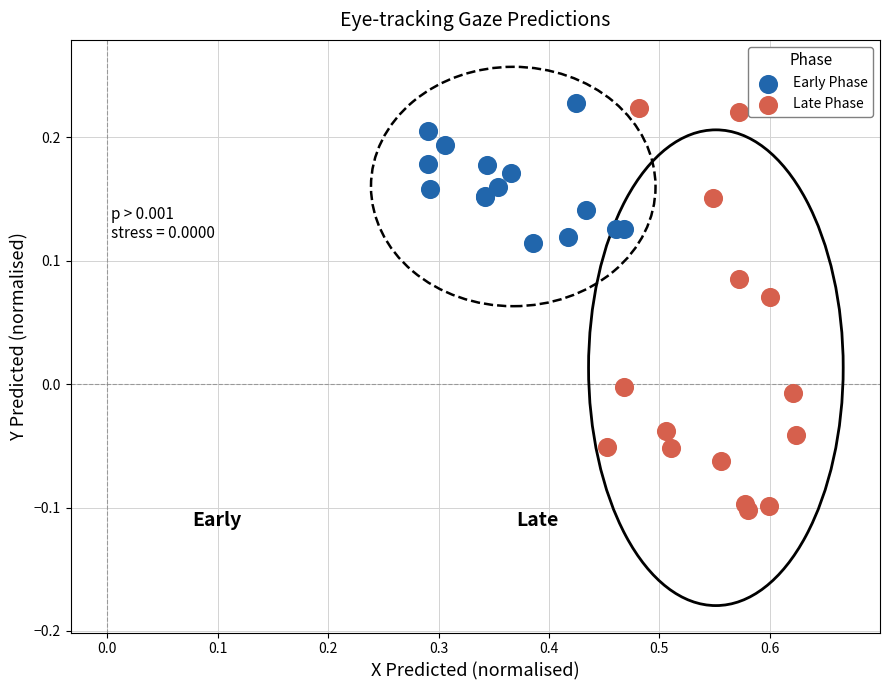

Which series has the widest spread of Y values?

Late Phase